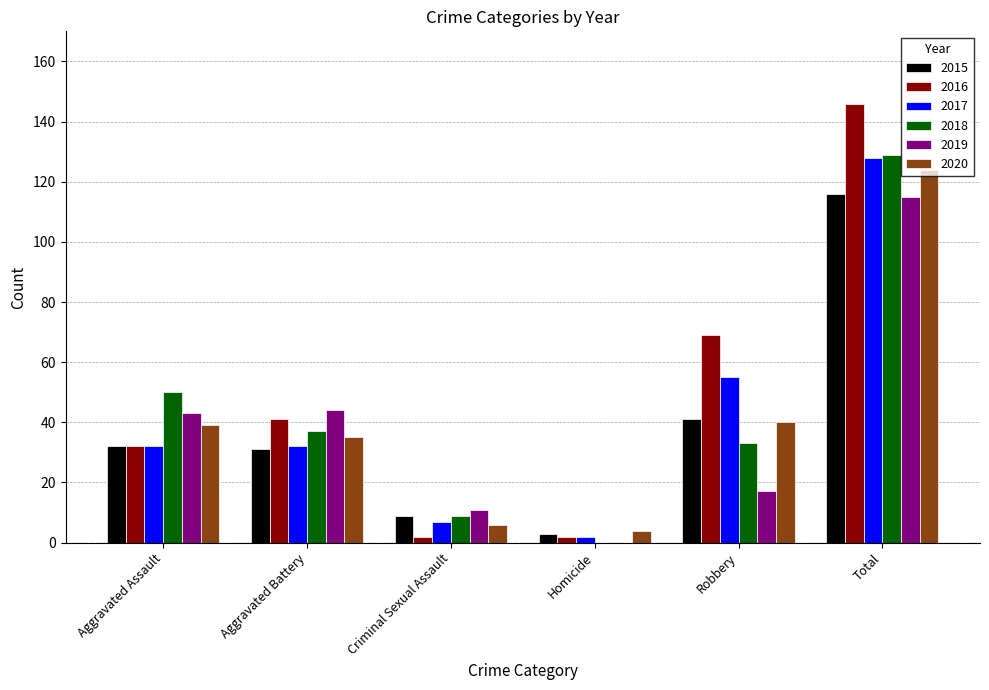

Is the value of 2020 at Criminal Sexual Assault greater than the value of 2018 at Aggravated Battery?

No